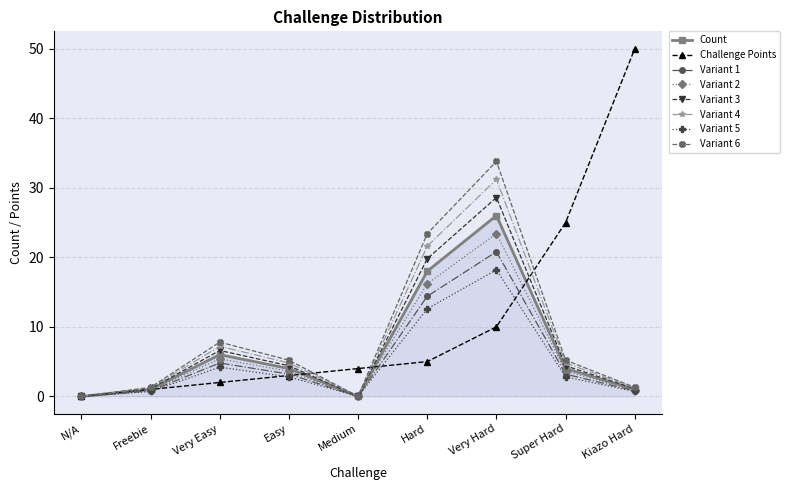

True or false: Count has more than 2 interior local peaks.

False